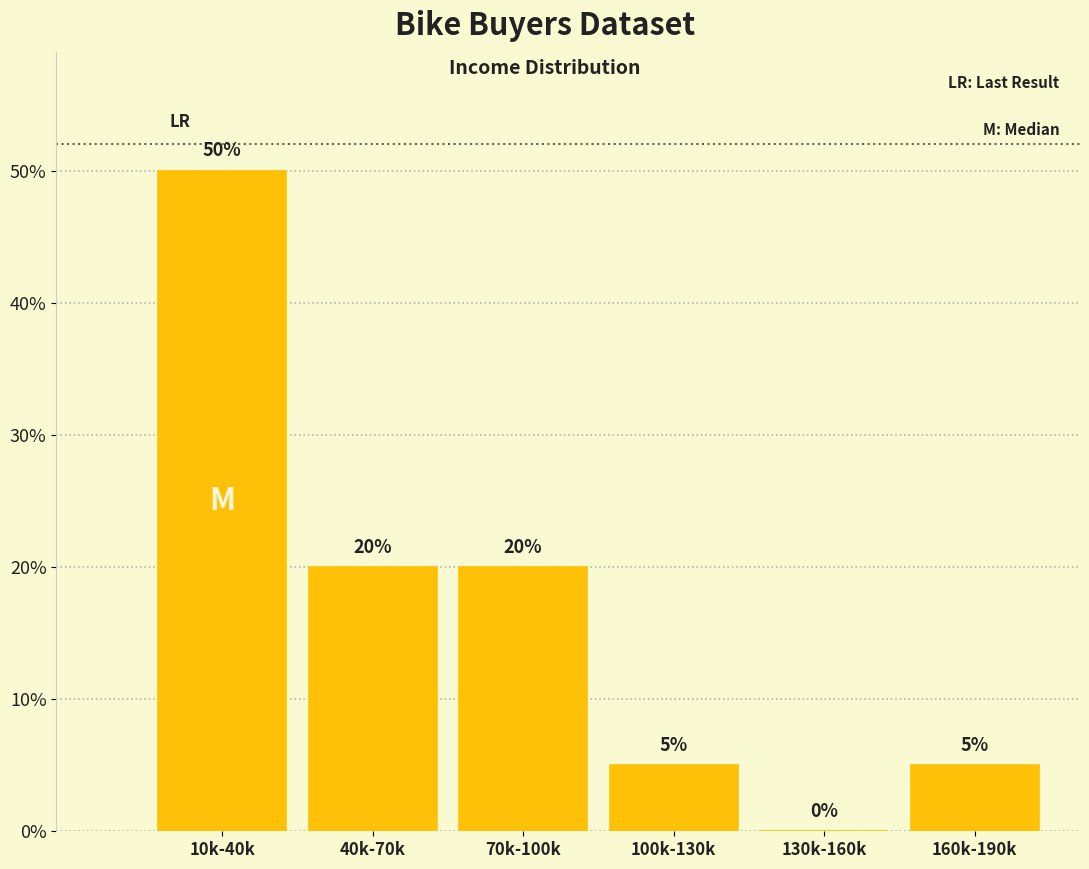

Reading left to right, what are all the values shown in this chart?

10k-40k=50	40k-70k=20	70k-100k=20	100k-130k=5	130k-160k=0	160k-190k=5